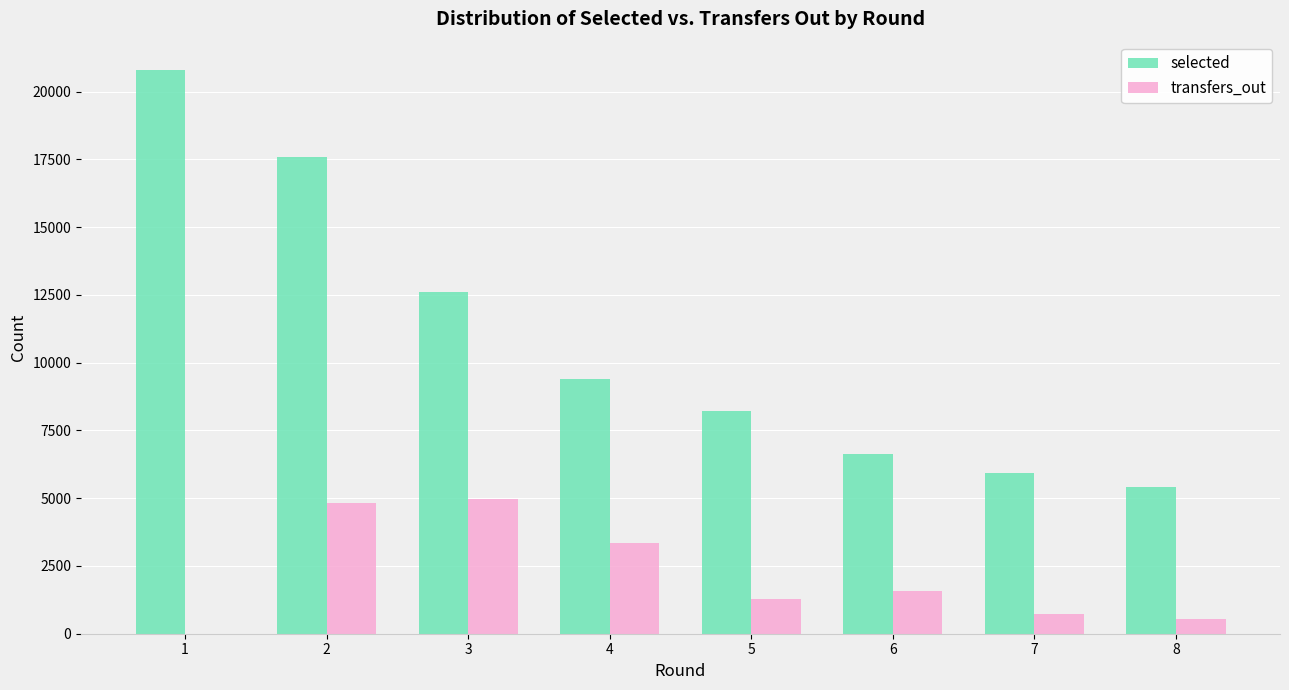

Between 4 and 7, which series saw the biggest shift?

selected